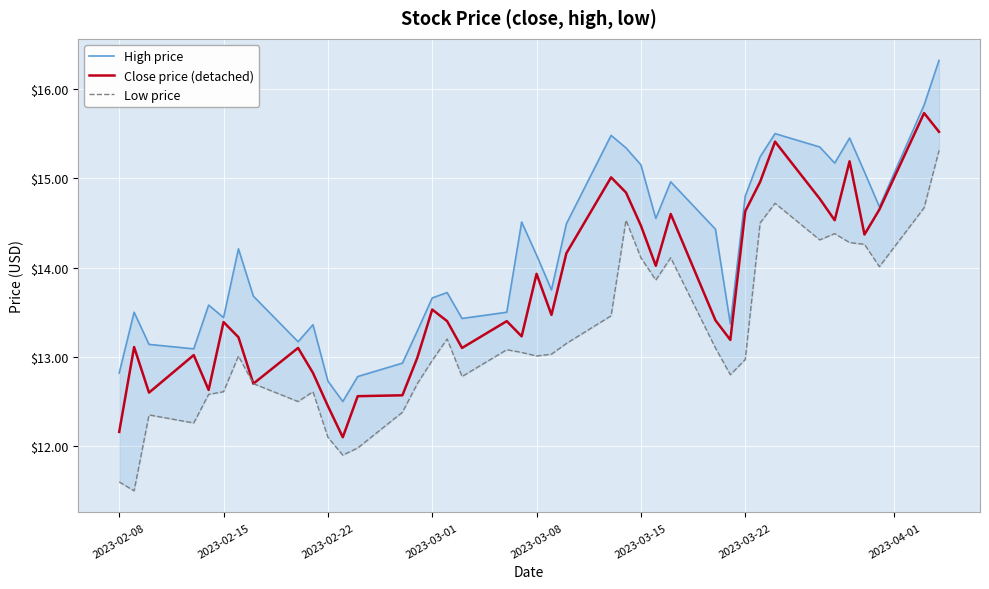

Rank the series by their maximum value, from highest to lowest.

High price, Close price (detached), Low price